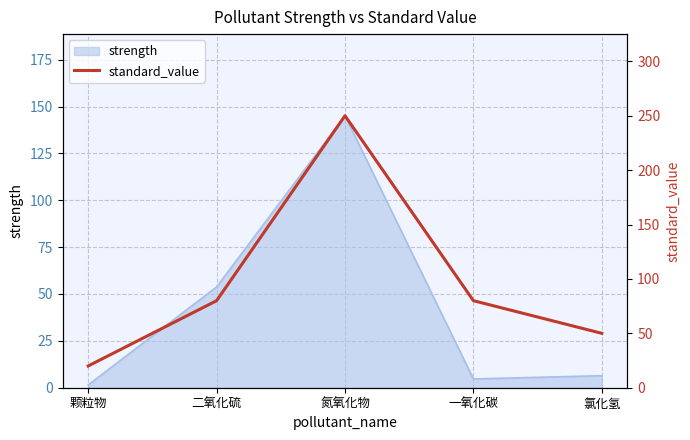

List the labels in order of value, smallest first.

颗粒物, 氯化氢, 二氧化硫, 一氧化碳, 氮氧化物